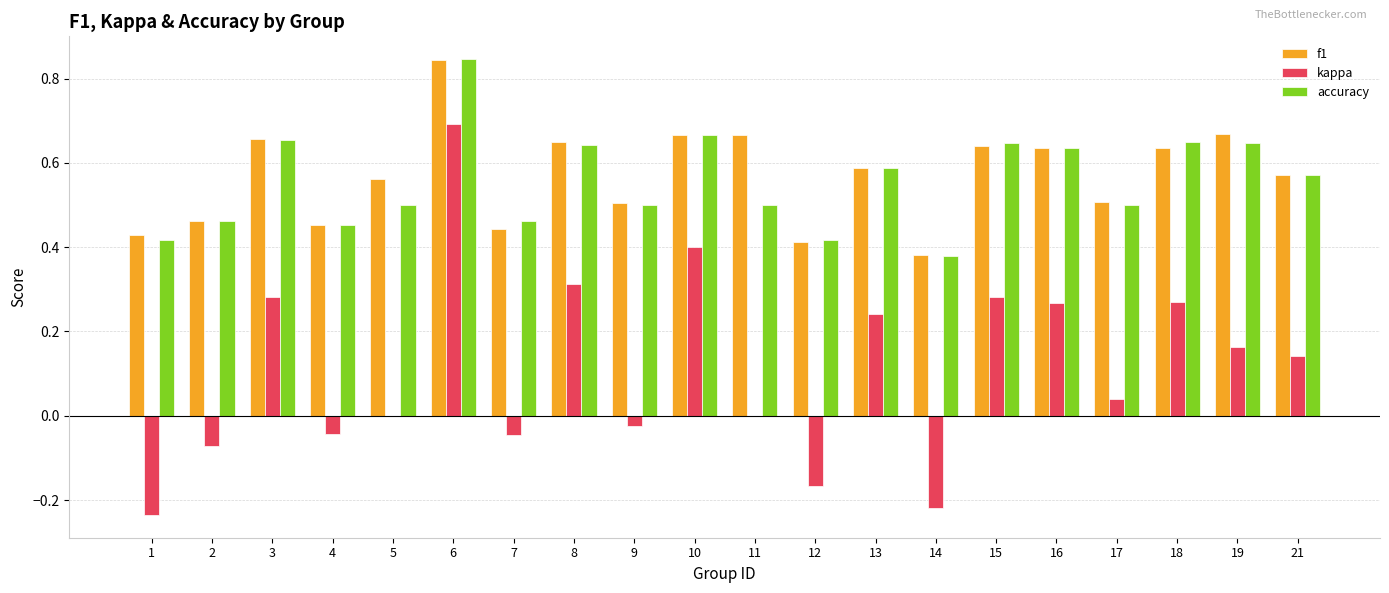

What is the sum of all accuracy values?

11.1